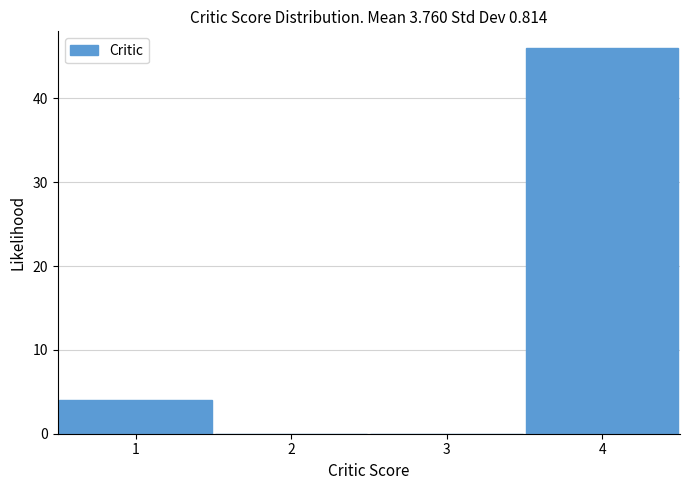

Over which range of the x-axis is the bar tallest?

3.5 to 4.5